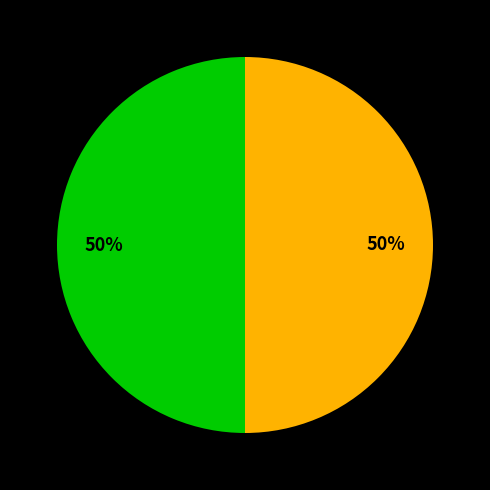

To the nearest percent, what is the average slice percentage?

50%